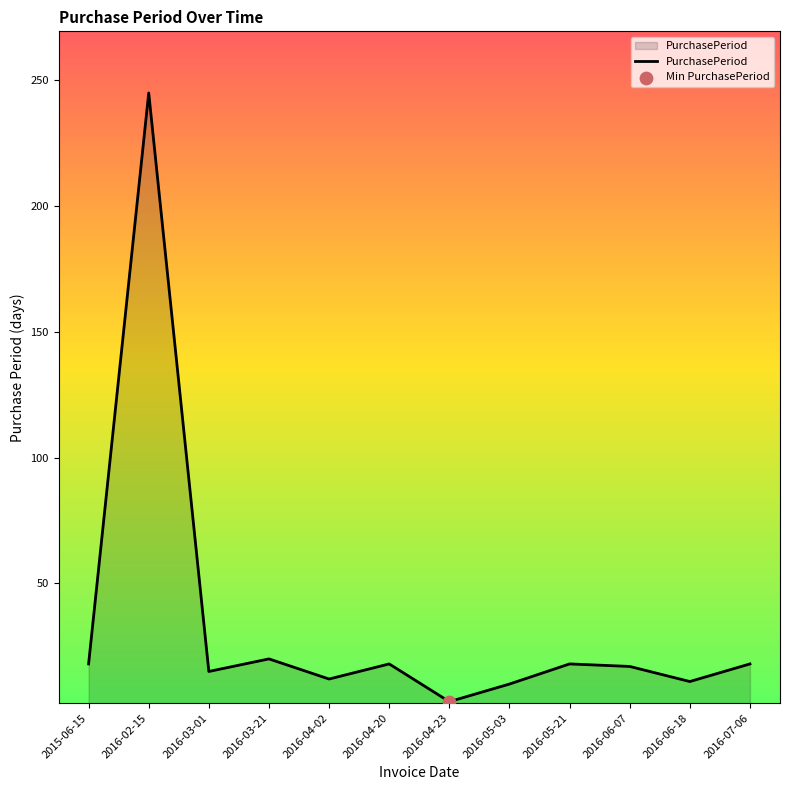

Approximately how many times larger is the value at 2016-04-20 compared to 2016-03-21?

0.9